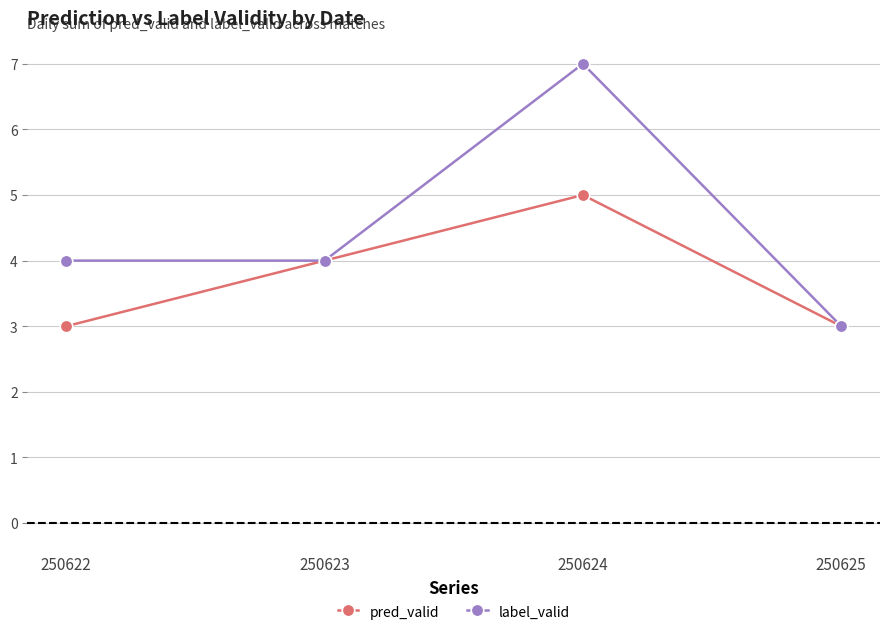

List the series in order of their overall mean, highest first.

label_valid, pred_valid